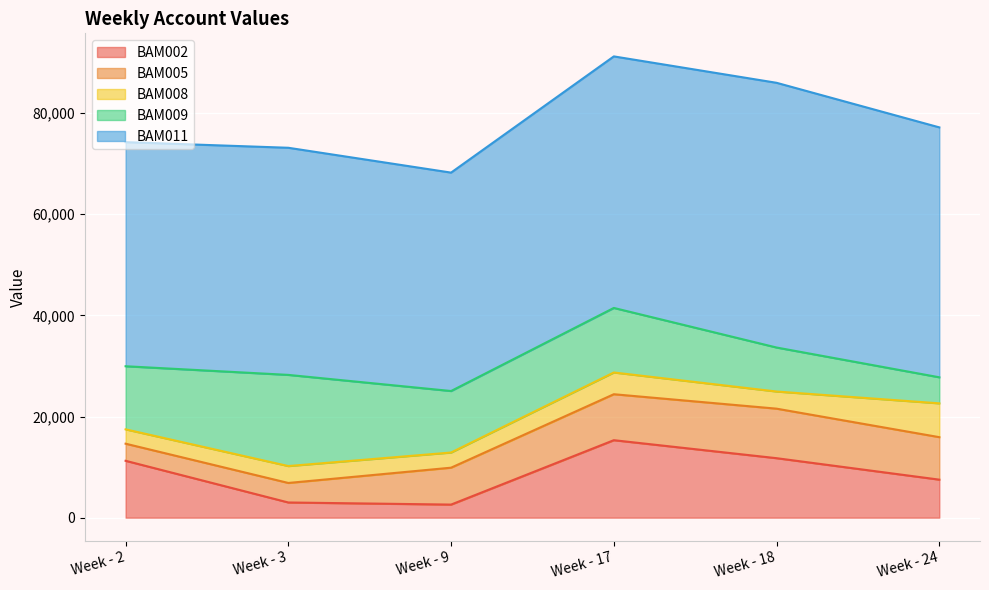

Where is the first local maximum for BAM002?

Week - 17